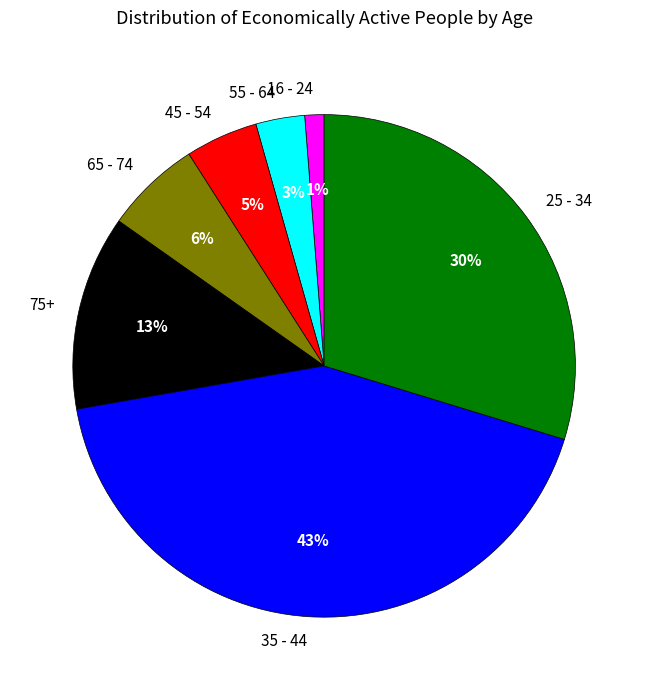

Does 16 - 24 represent more than half of the total?

No